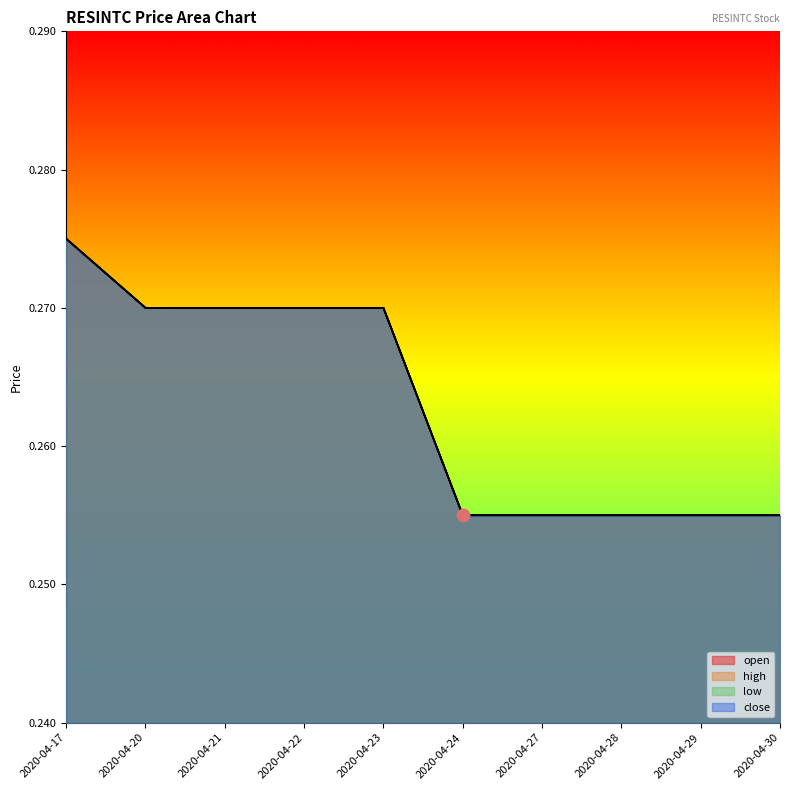

Which series reaches the maximum Y coordinate?

open